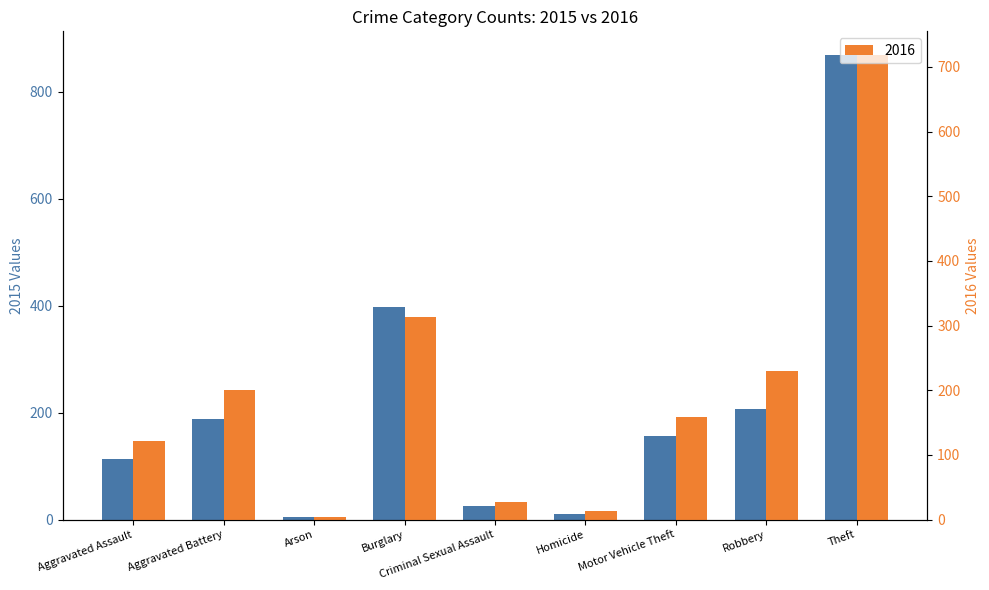

Between Aggravated Assault and Robbery, which is larger?

Robbery